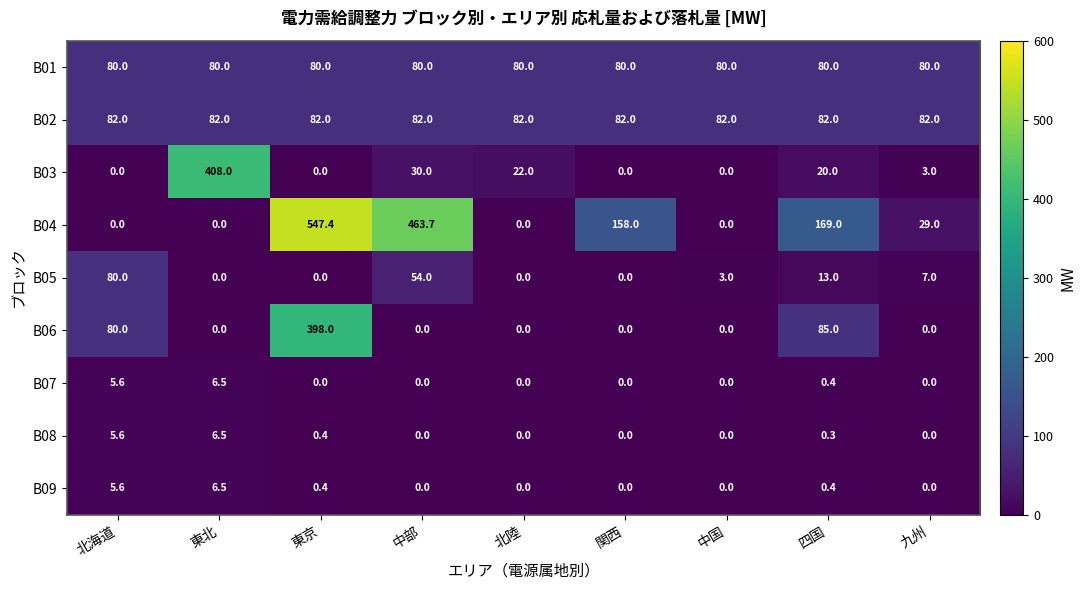

At which category is the sum across all series the highest?

東京